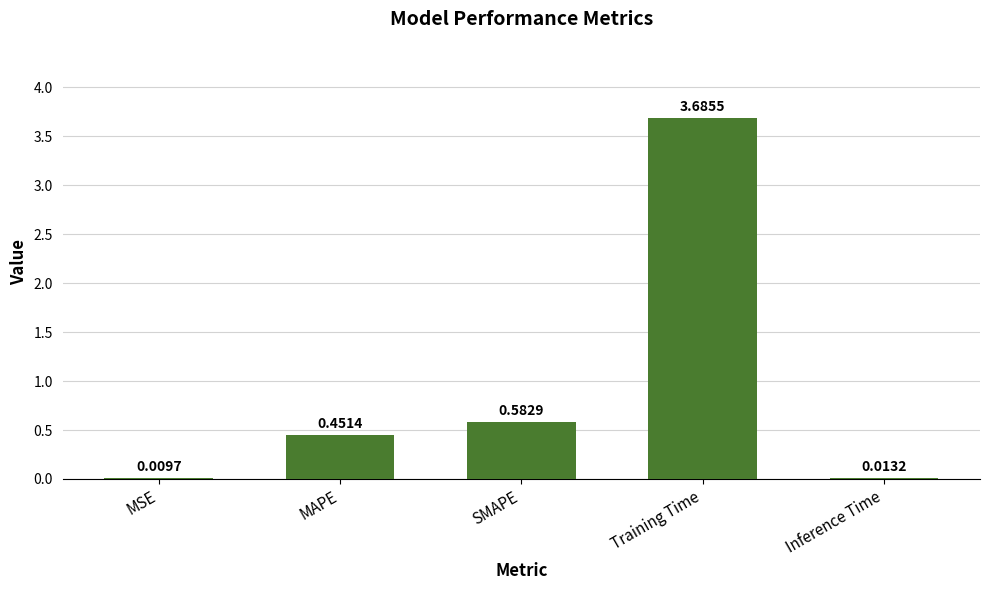

Are the bars horizontal?

No